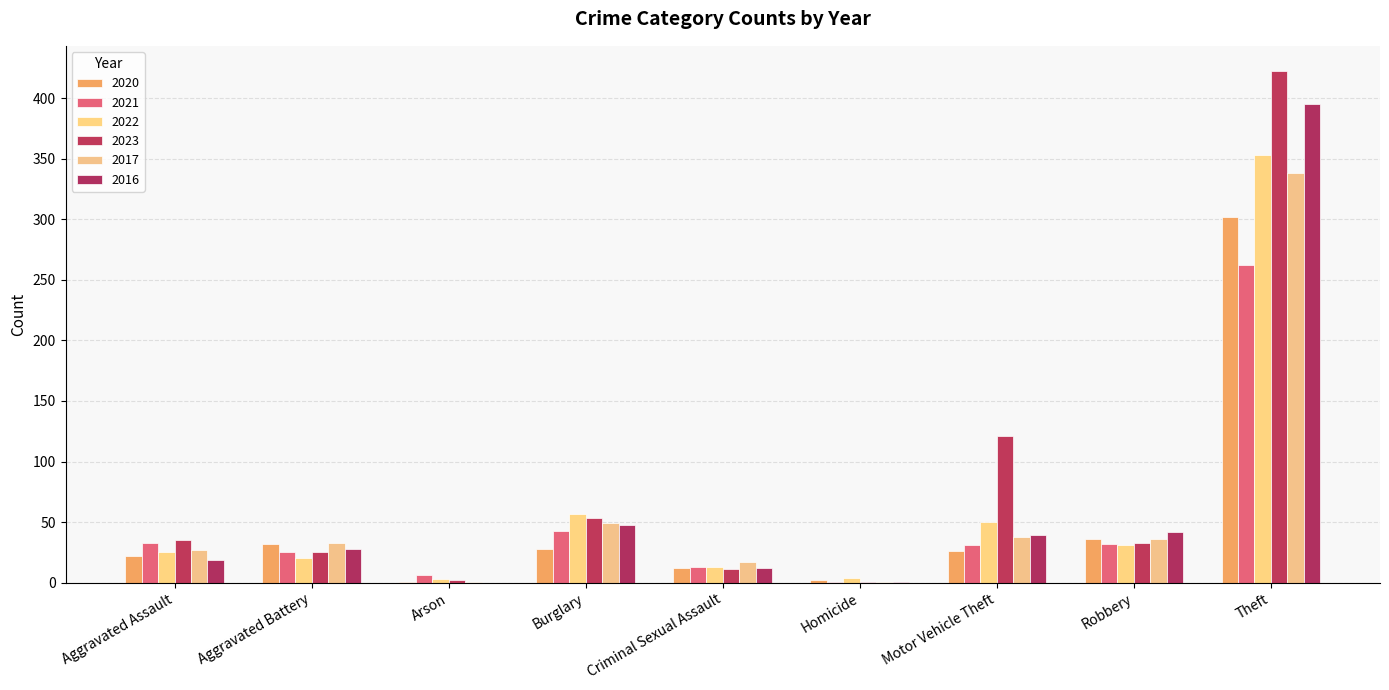

Reading left to right, transcribe all the data shown in this chart.

2020: 22	32	1	28	12	2	26	36	302
2021: 33	25	6	43	13	1	31	32	262
2022: 25	20	3	57	13	4	50	31	353
2023: 35	25	2	53	11	1	121	33	422
2017: 27	33	1	49	17	1	38	36	338
2016: 19	28	0	48	12	1	39	42	395